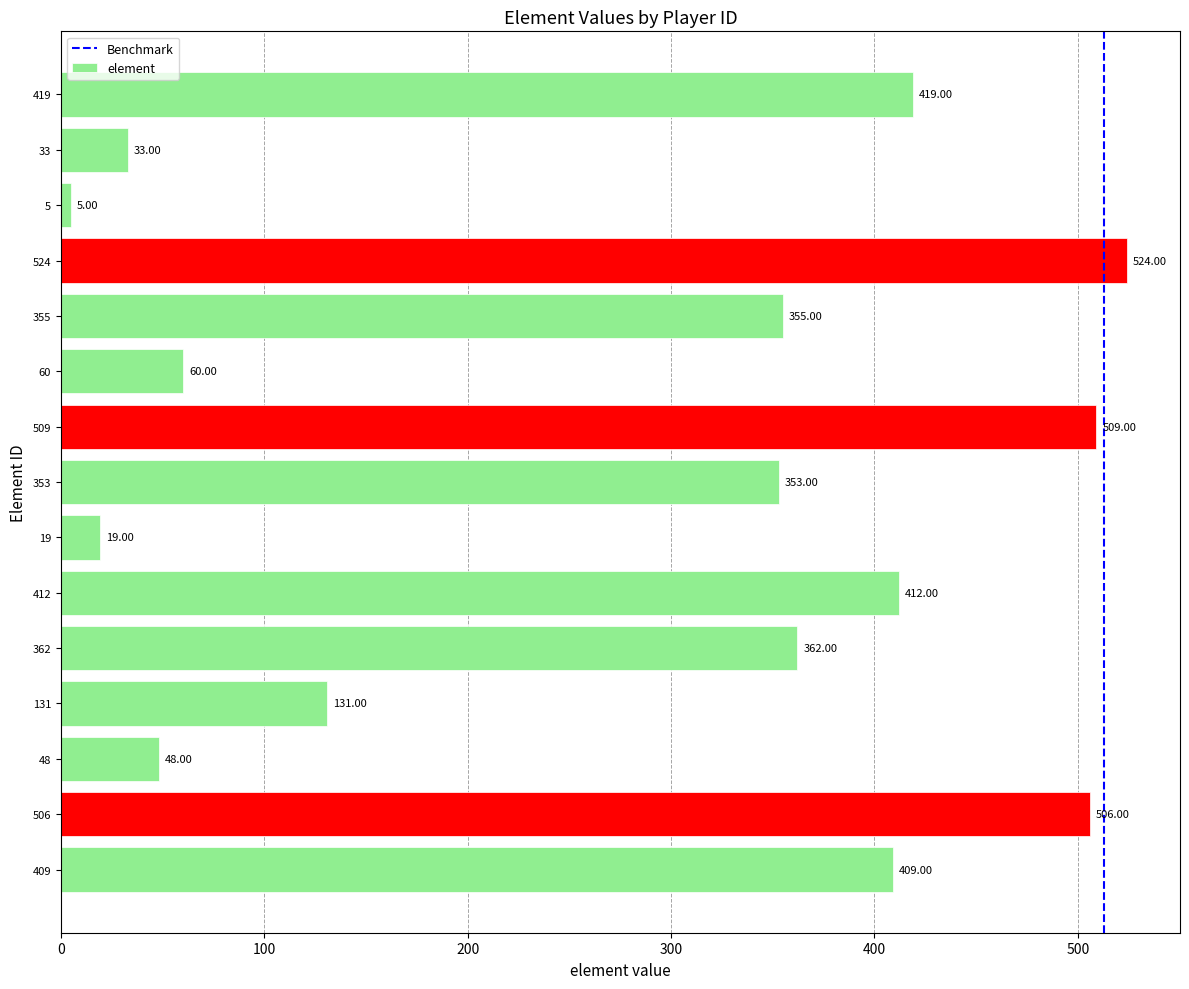

What is the difference between the values at 362 and 412?

50